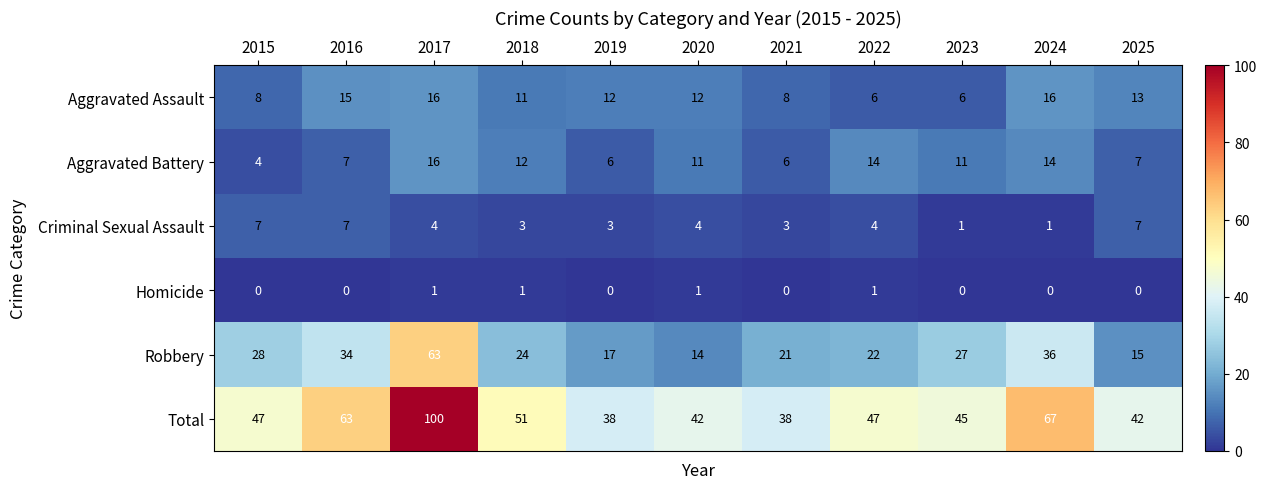

What is the difference between the maximum and second lowest values in the Aggravated Assault series?

10